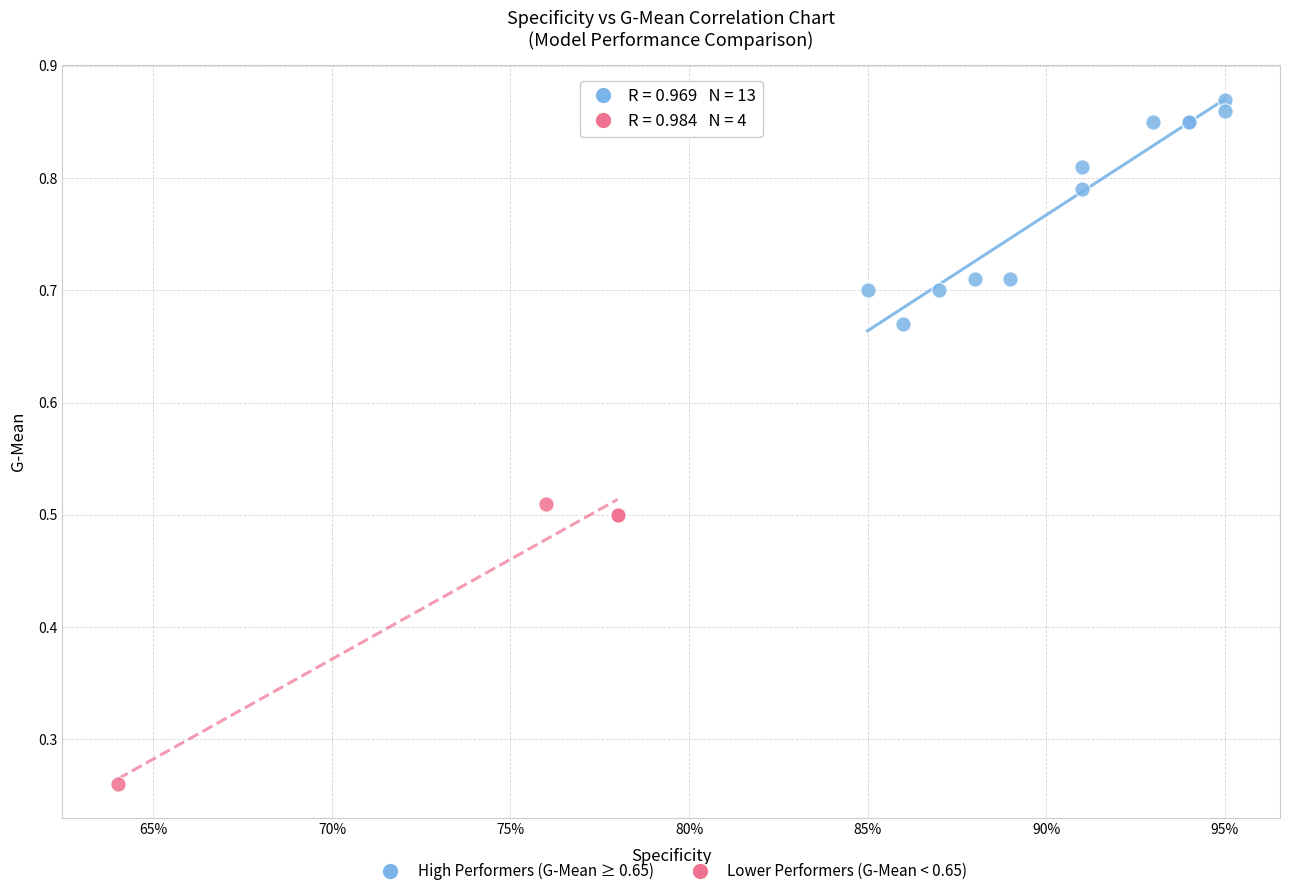

Which series contains the highest Y value?

High Performers (G-Mean ≥ 0.65)